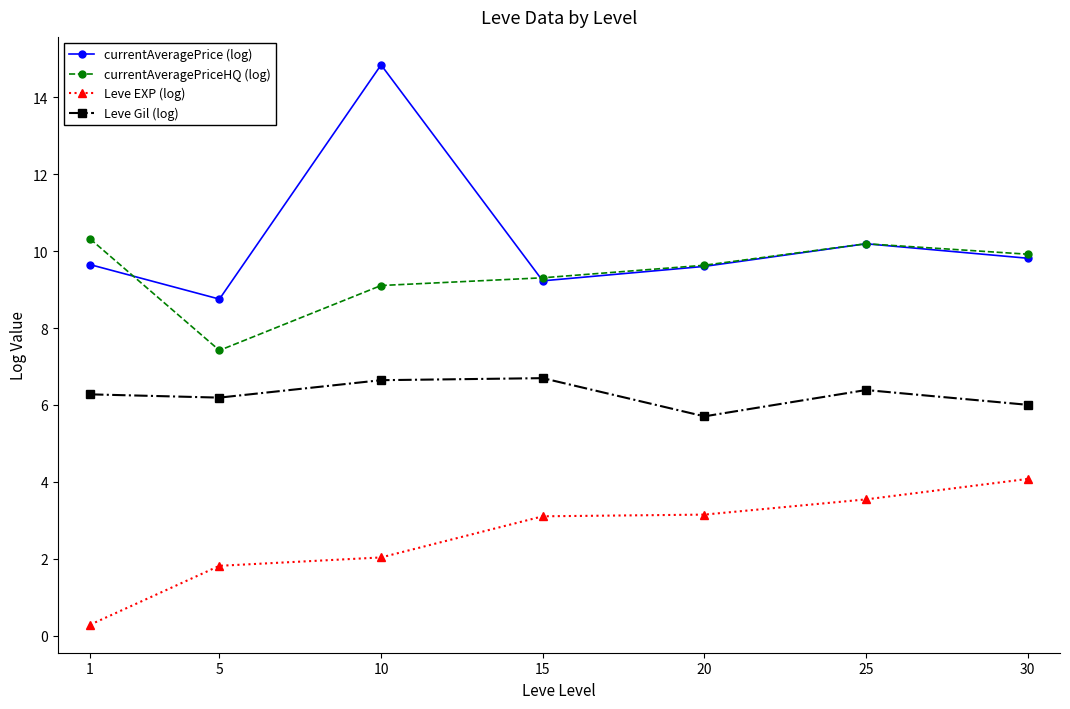

Which category has the highest value across all series?

10